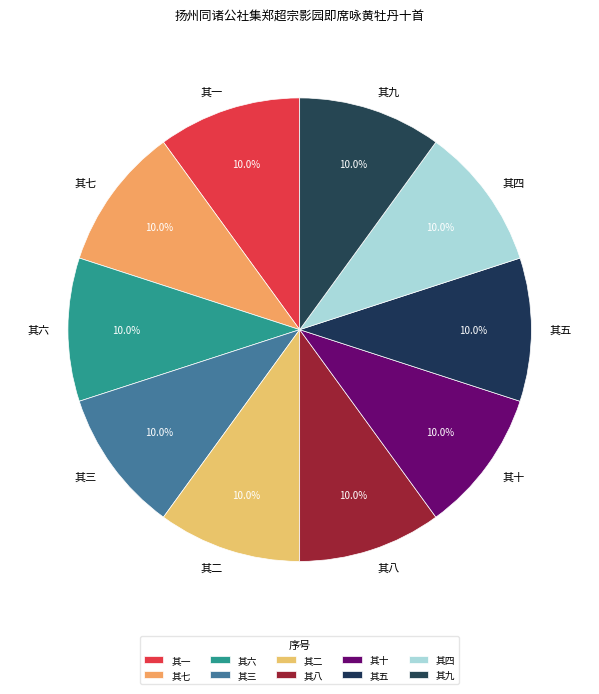

What is the ratio of the value at 其九 to the value at 其六?

1.0